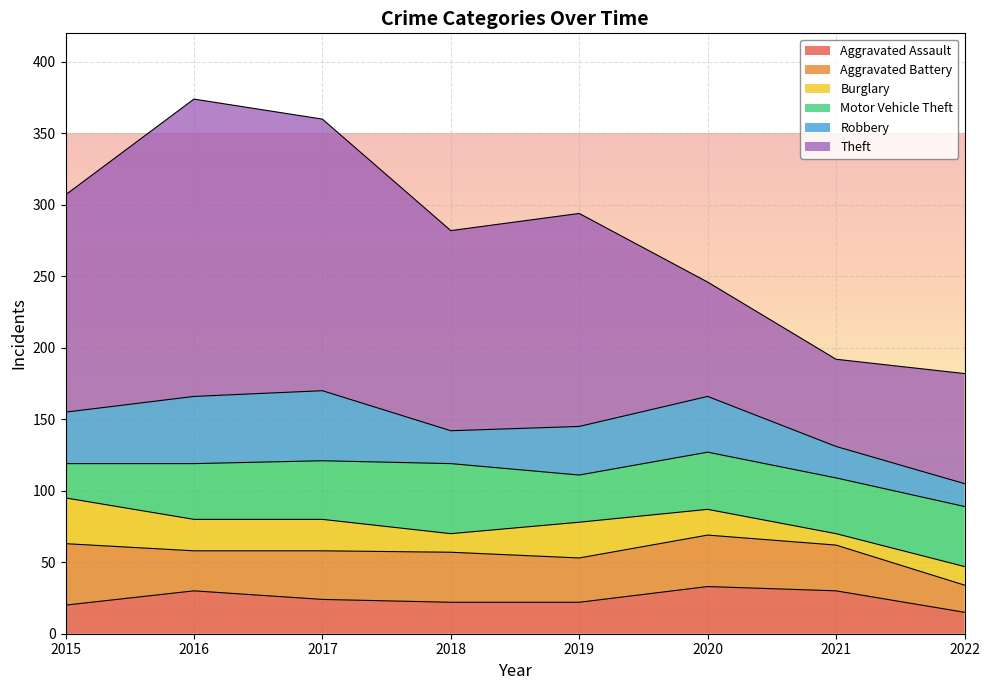

How many lines are shown in the chart?

6